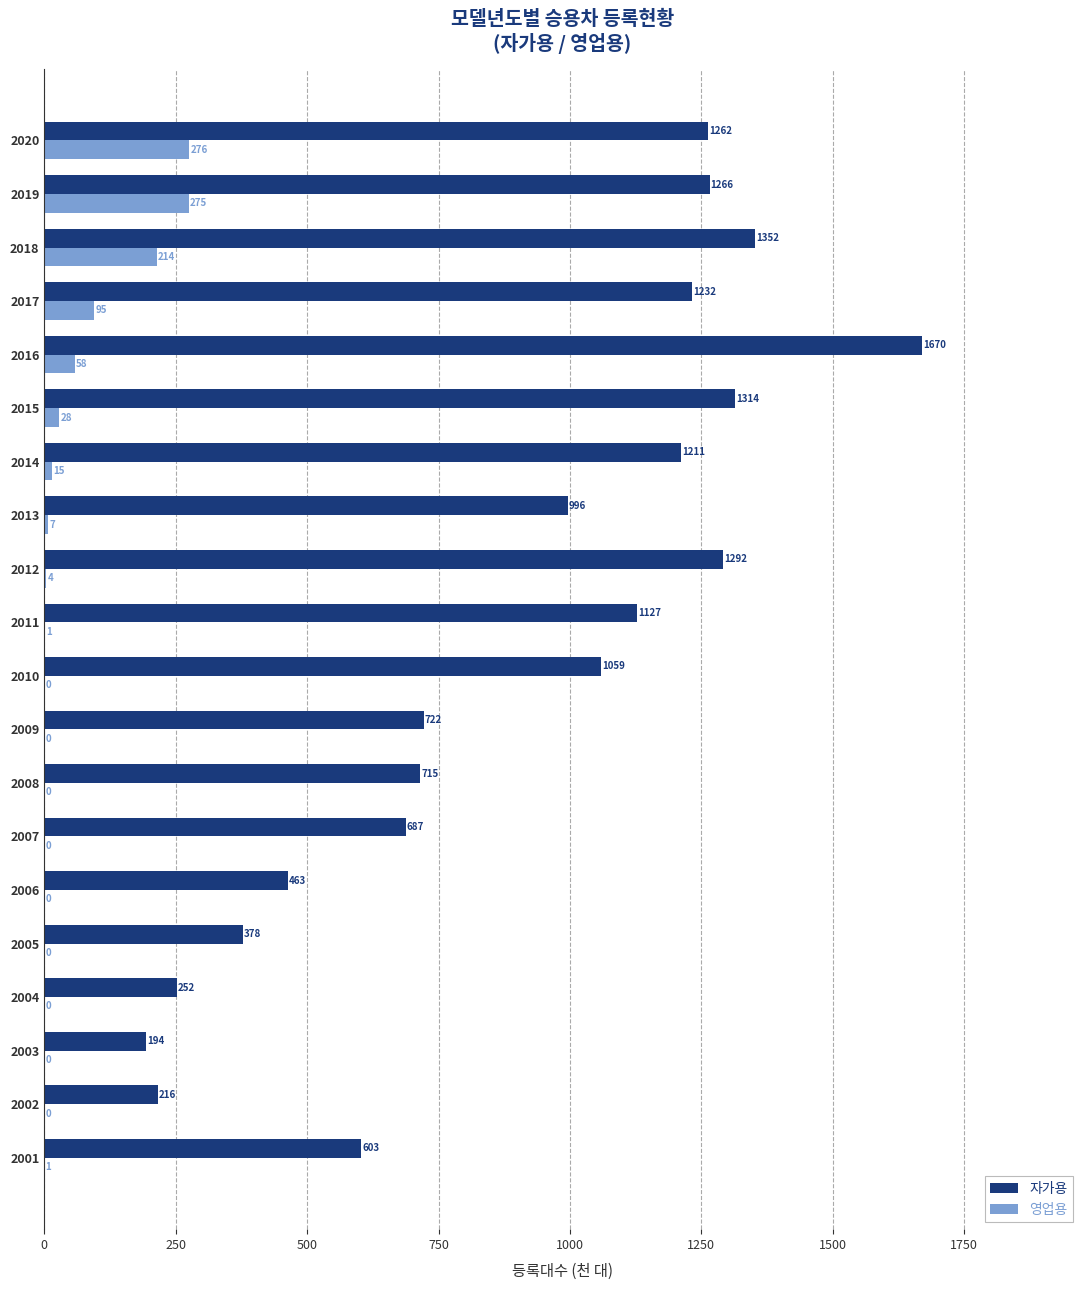

Which series has the largest range (max minus min)?

자가용